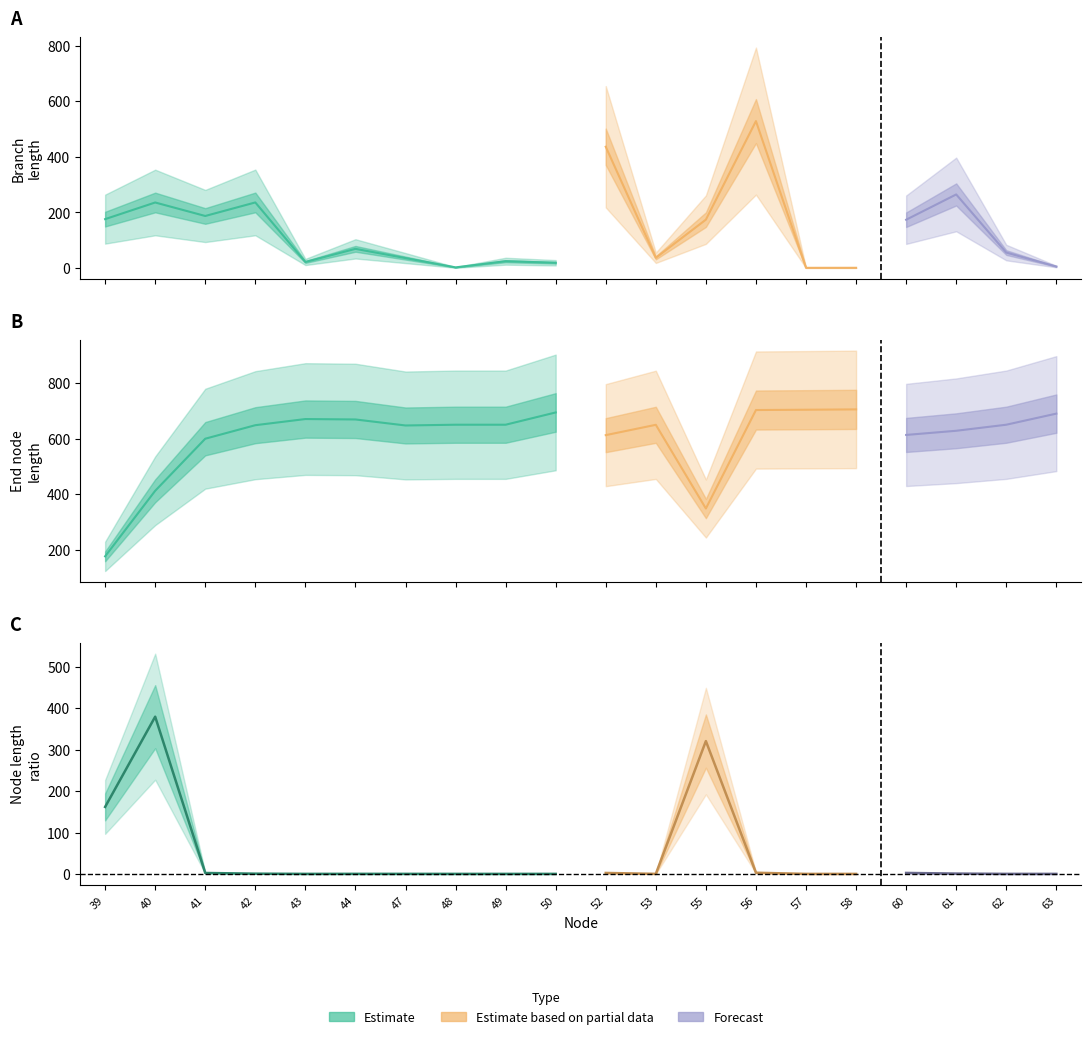

What value does the length series have at 62?

56.0